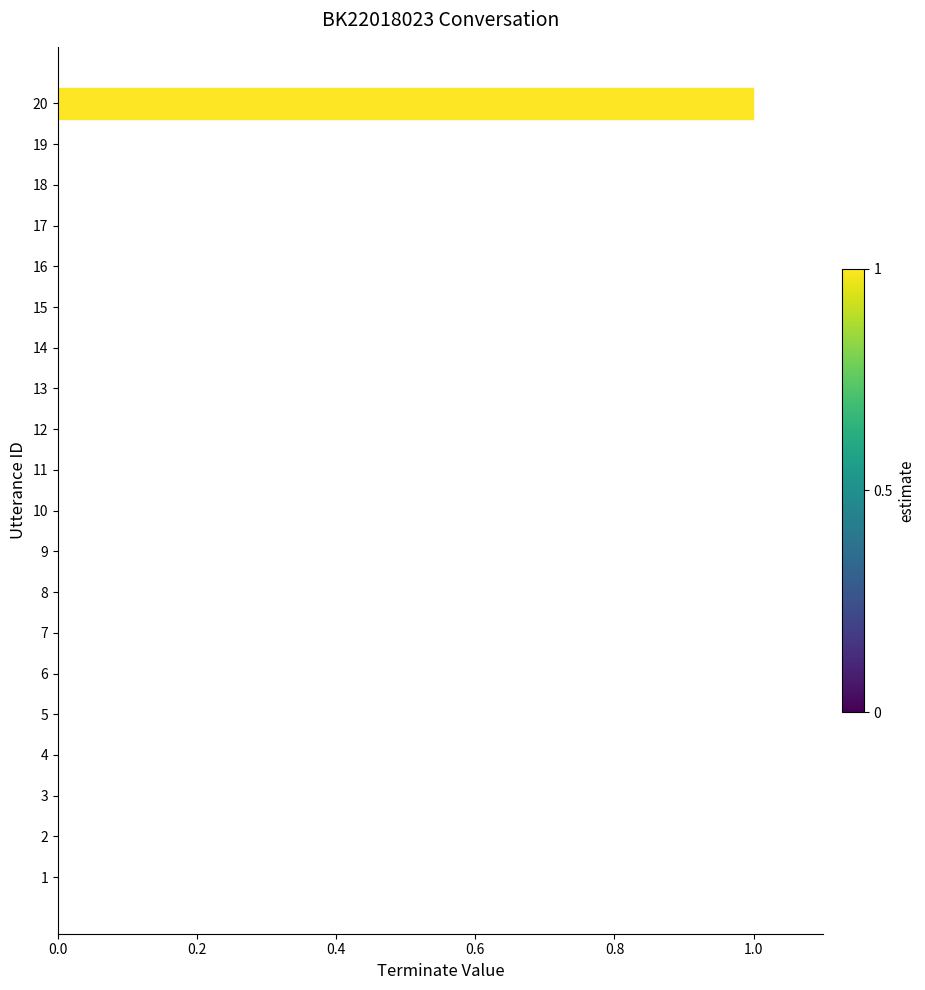

Count the values in the range 0 to 1.

20